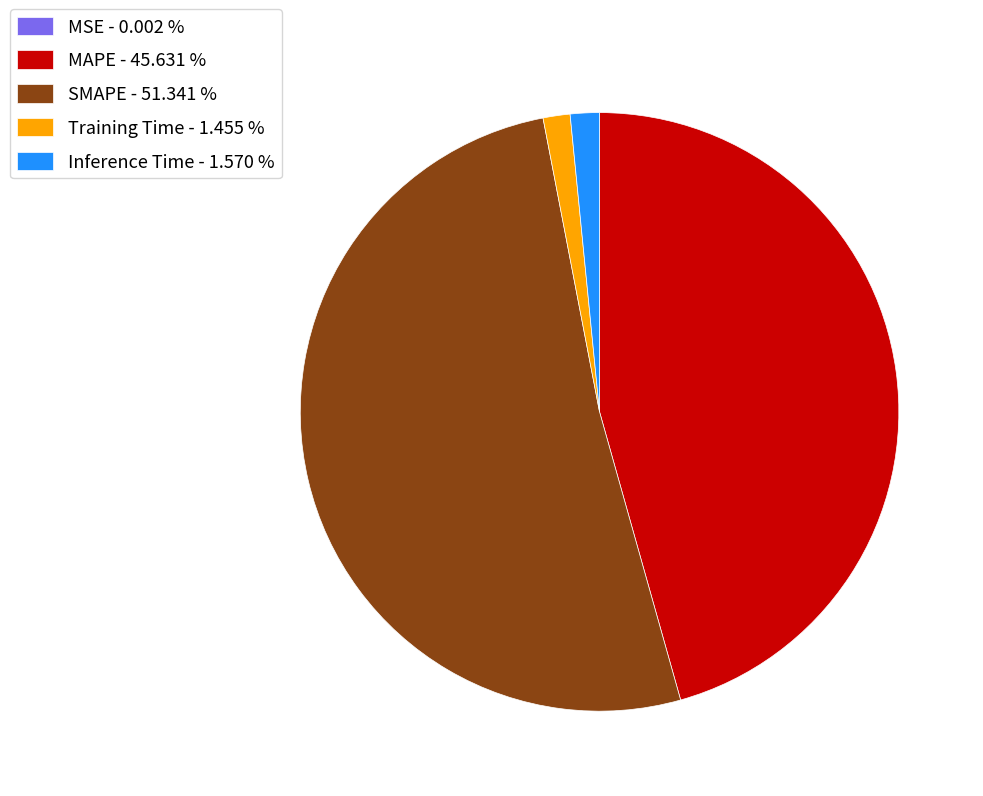

Is it true that MAPE is 37% of the pie?

False